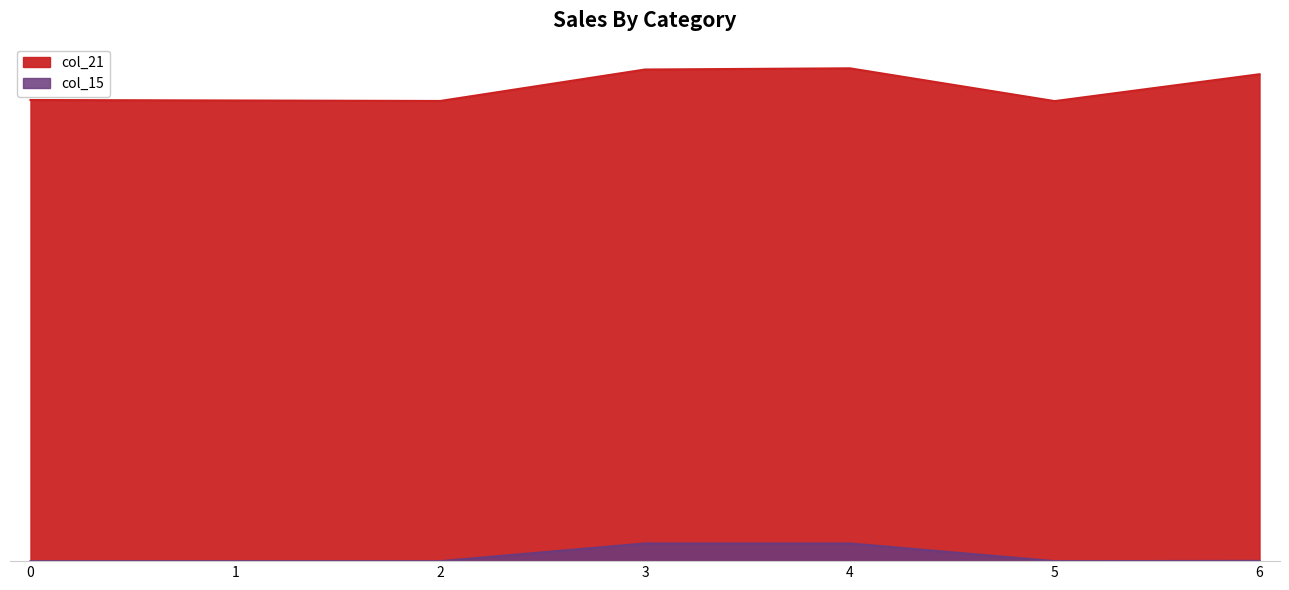

True or false: col_15 and col_21 cross at least once.

False